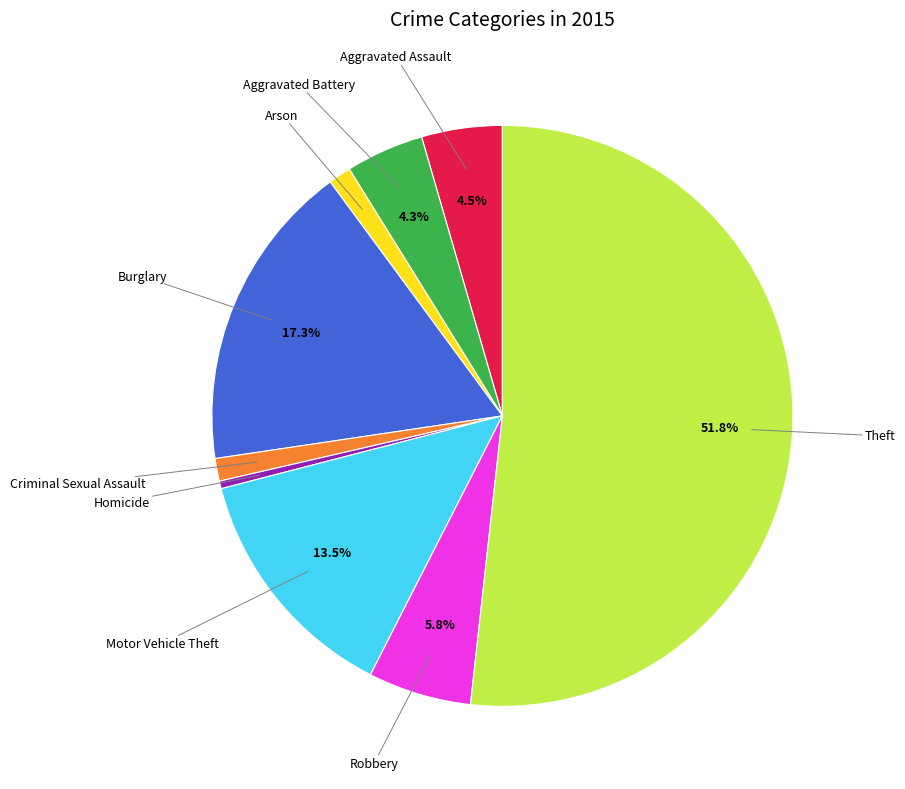

Is there any slice that represents more than half of the pie?

Yes